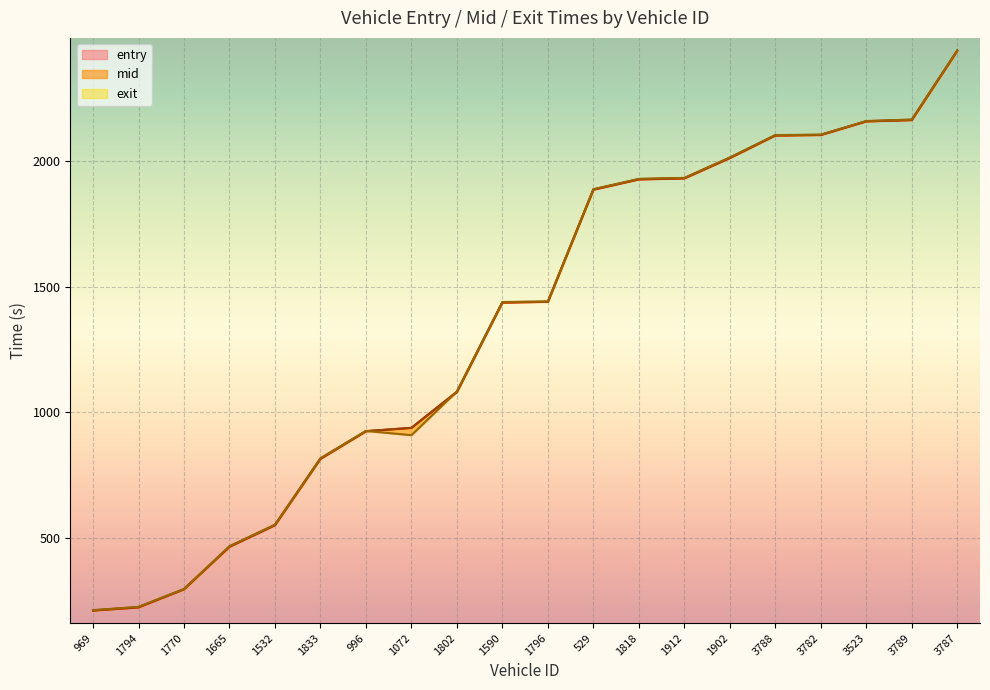

What is the average value of the mid series?

1356.3